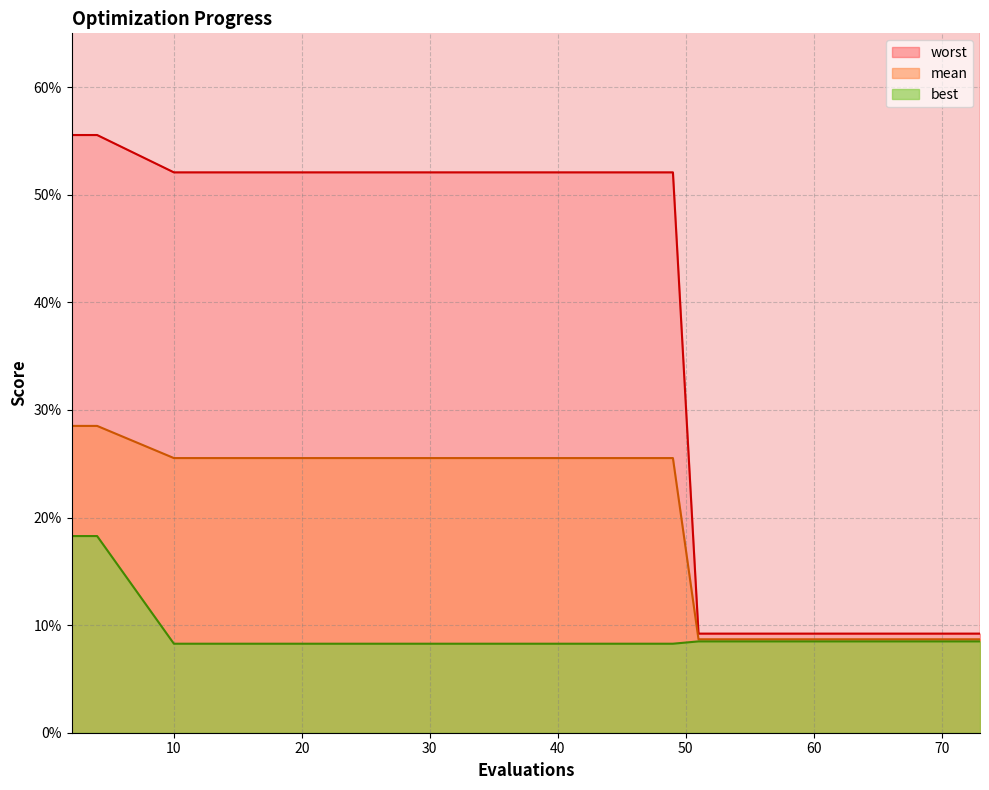

Rank the series by their average value, from highest to lowest.

worst, mean, best